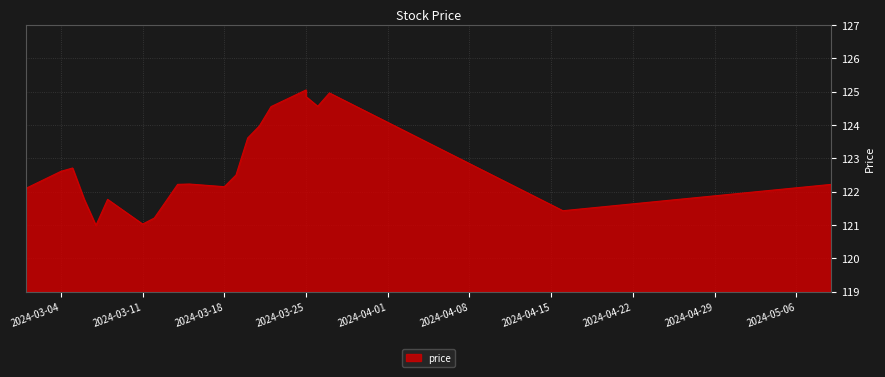

What is the difference between the maximum and minimum values?

4.1